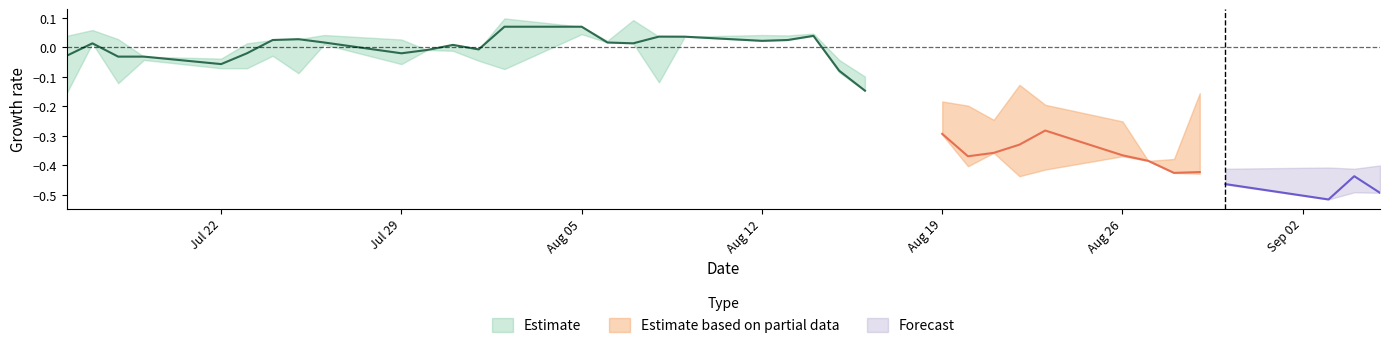

Which has a higher value, 35 or 11?

11